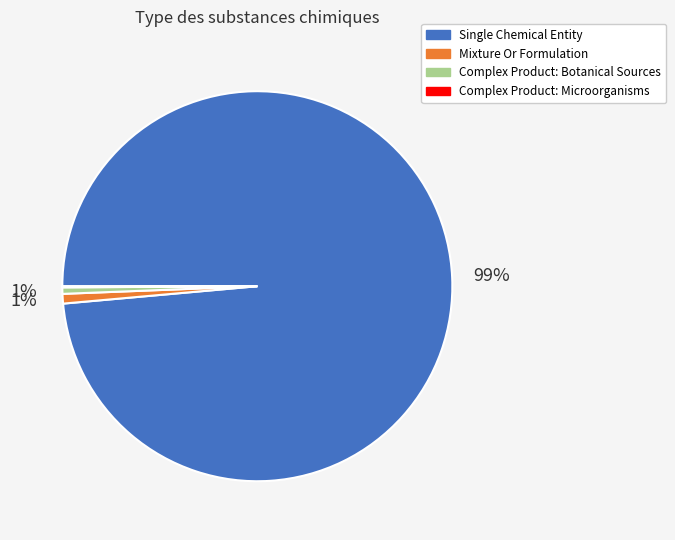

The Mixture Or Formulation slice represents 7% of the pie. True or false?

False